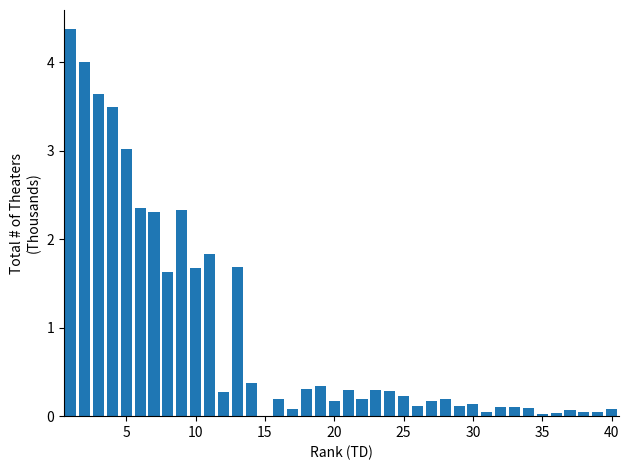

What is the sum of all values?

36.8